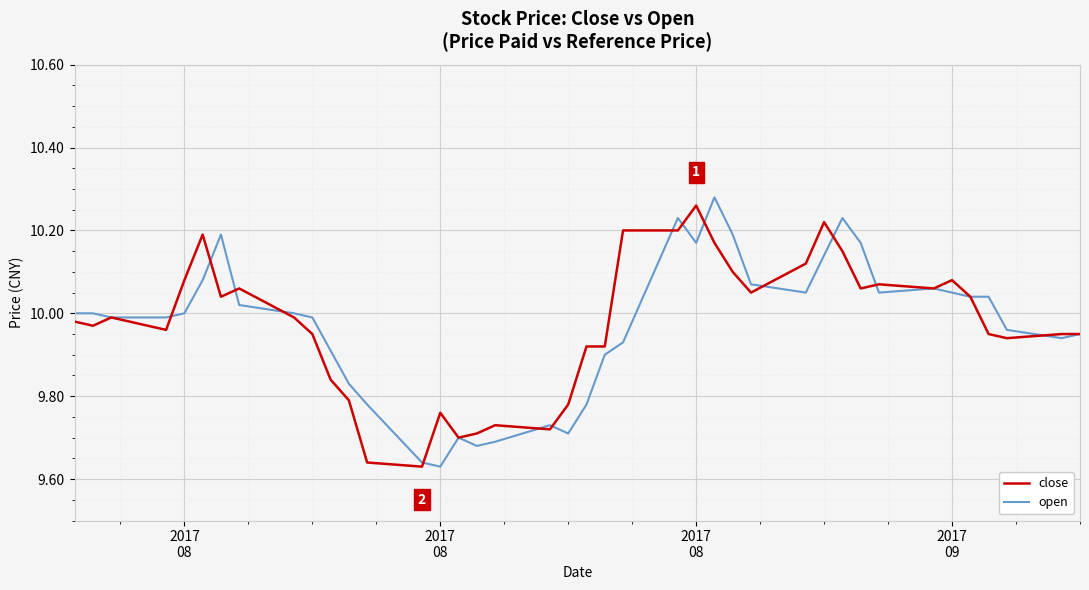

What is the value of the open point at the 23rd from the left?

9.9